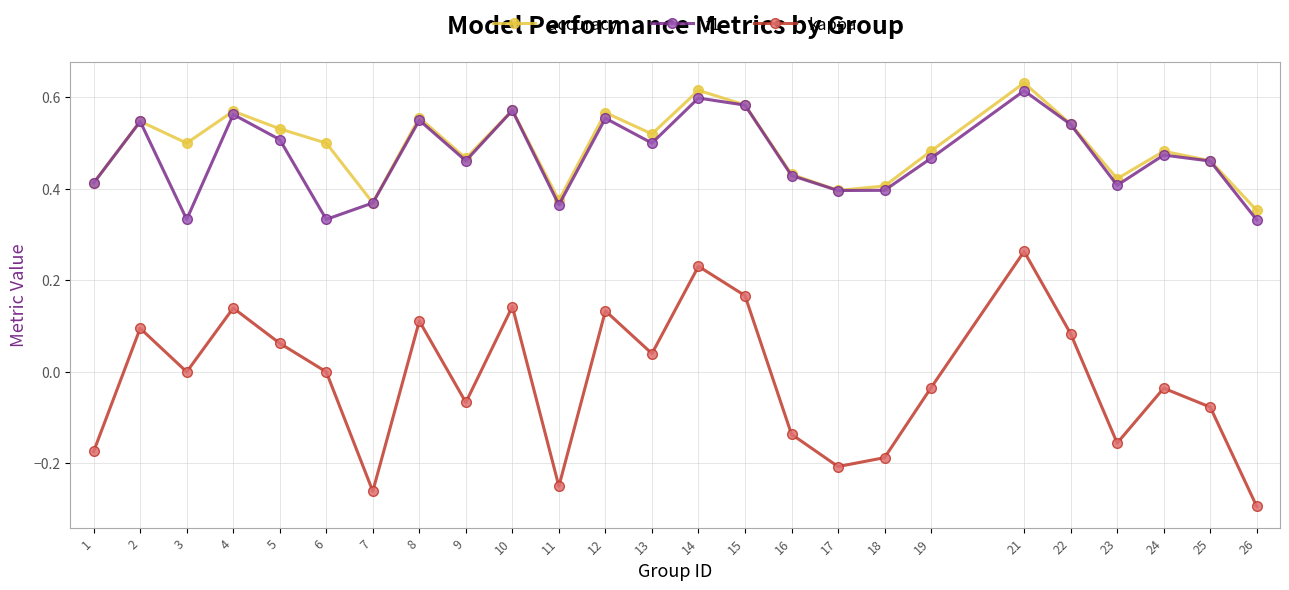

How many distinct data groups are displayed?

3